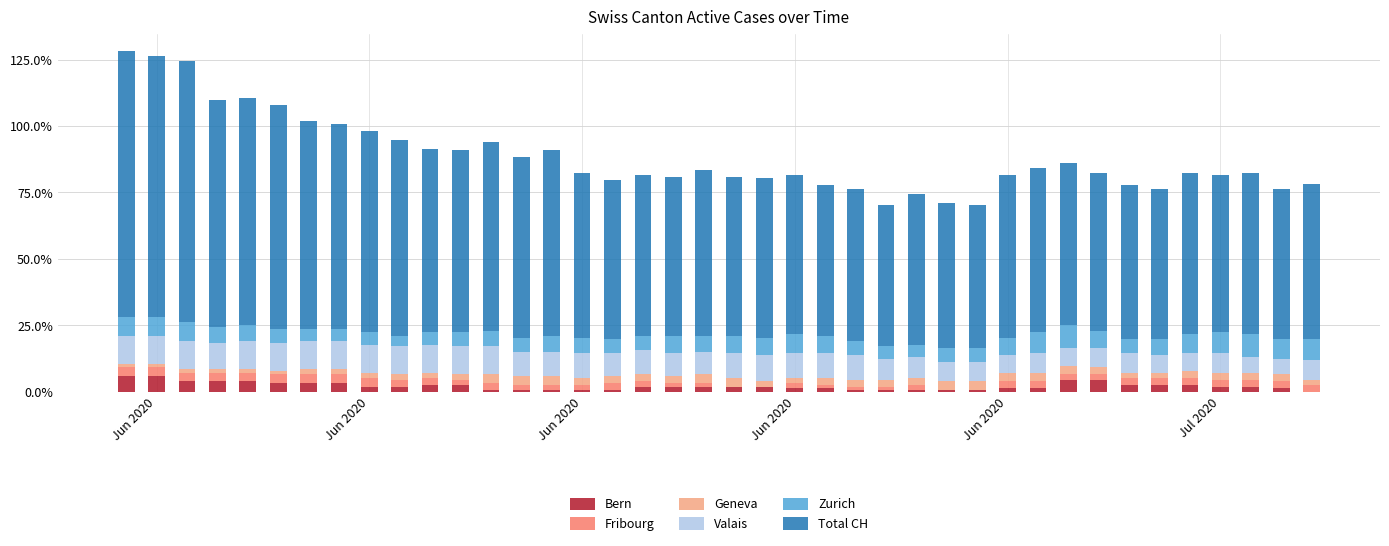

Are the bars grouped side by side (vs. stacked)?

No